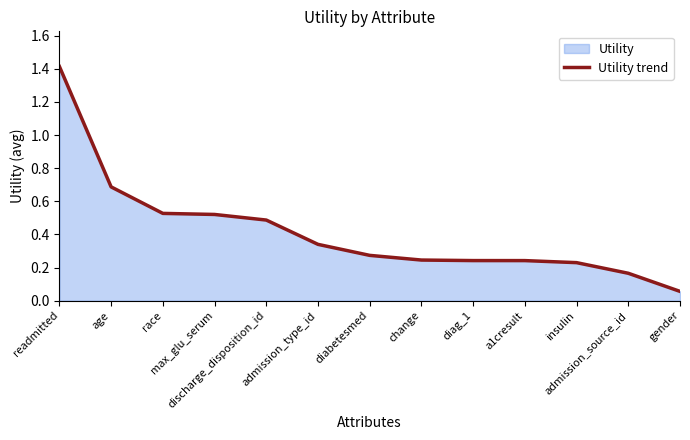

Read the value at race.

0.5